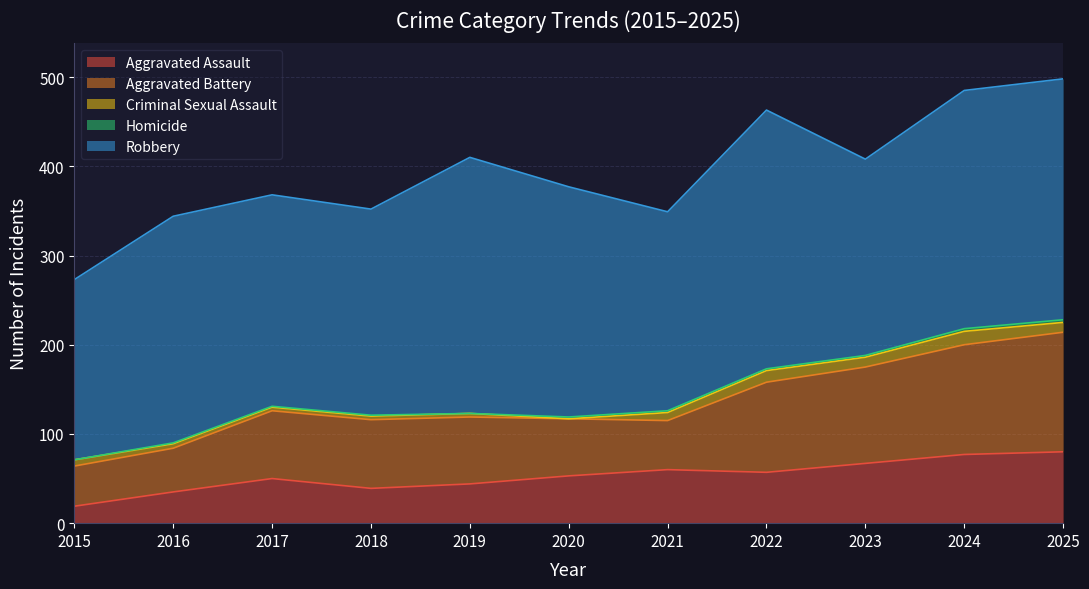

At which category is the sum across all series the highest?

2025